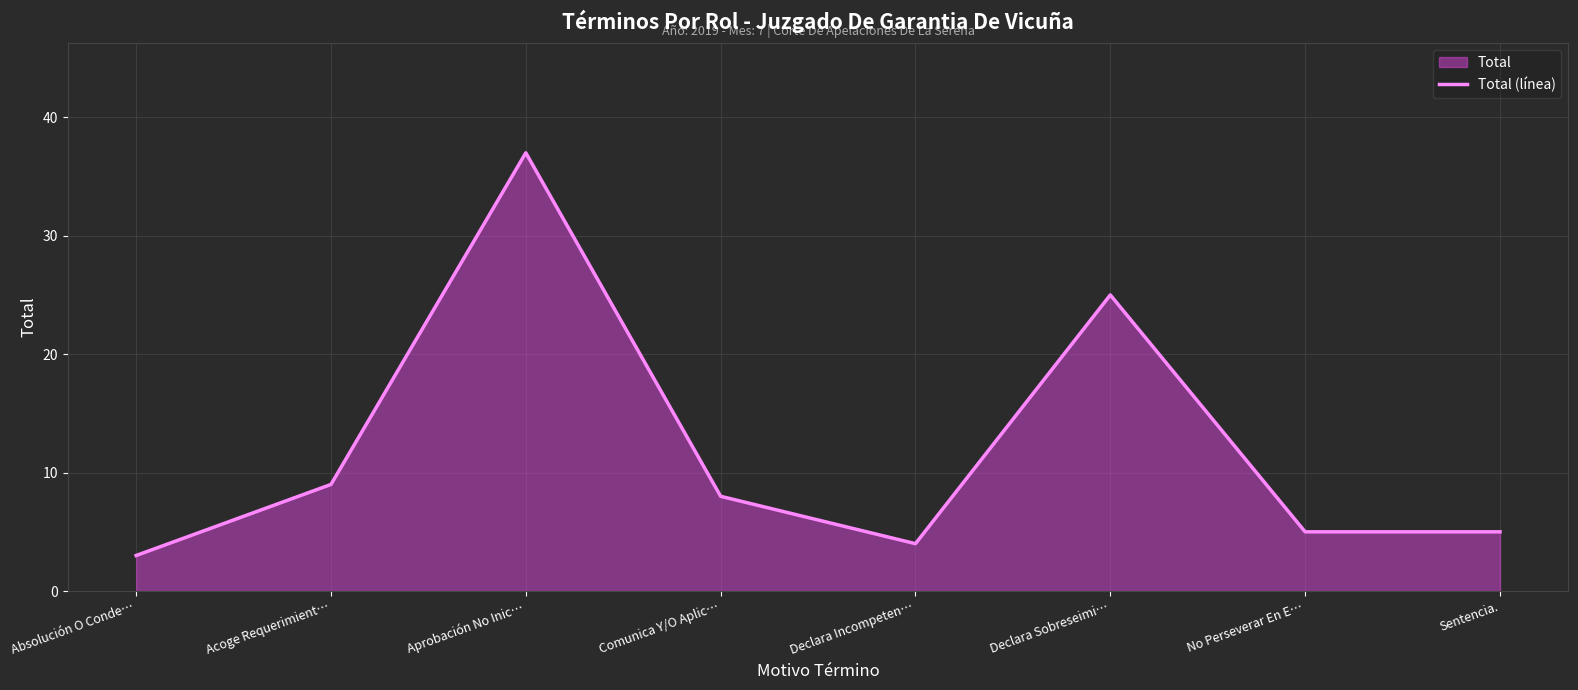

Between Declara Incompeten… and Sentencia., which is larger?

Sentencia.